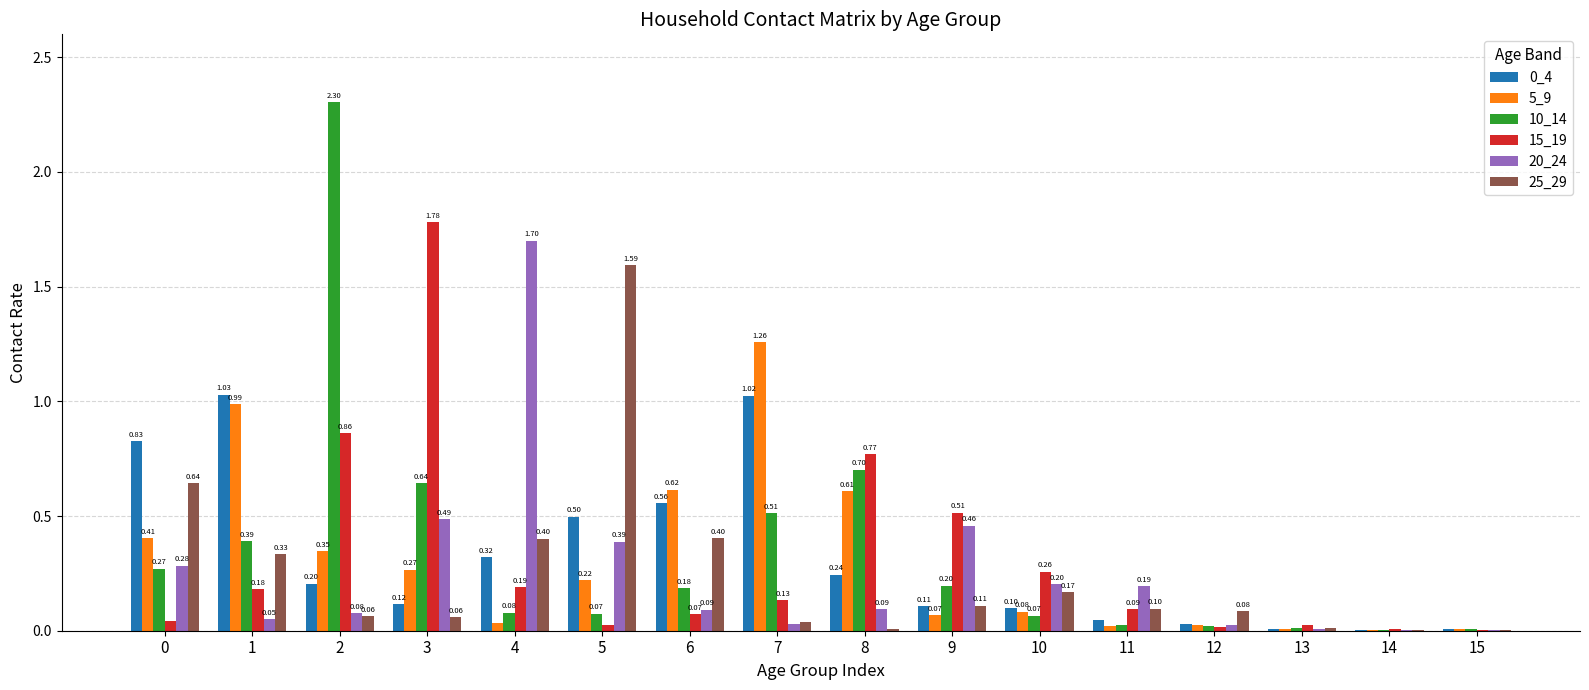

What is the total value across all series at 2?

3.9